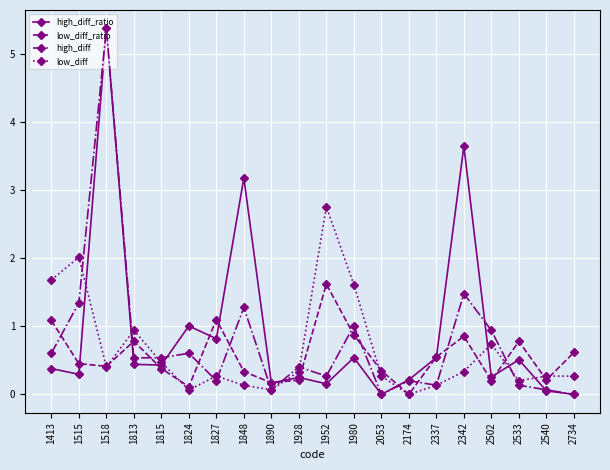

Between which two adjacent categories do low_diff_ratio and high_diff first intersect?

1980 and 2053